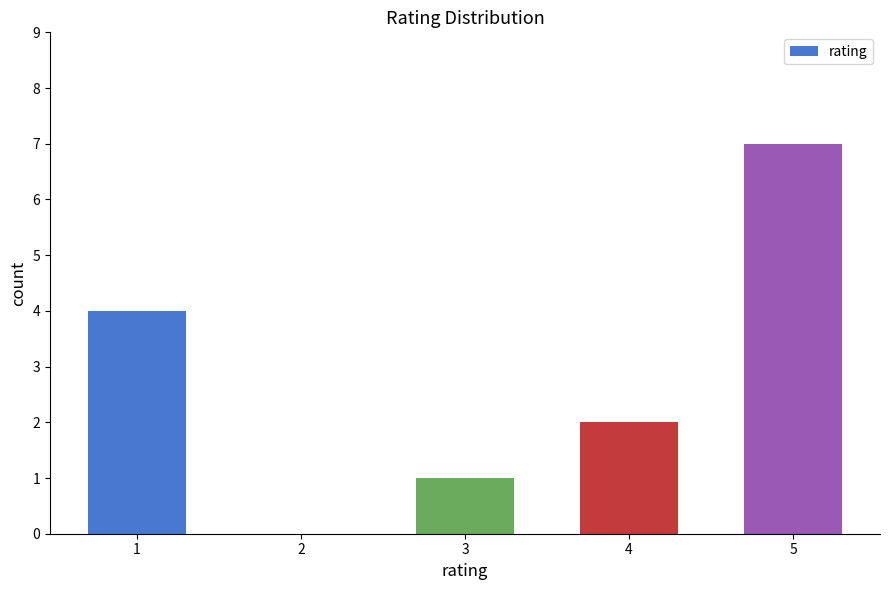

Between 5 and 4, which is larger?

5